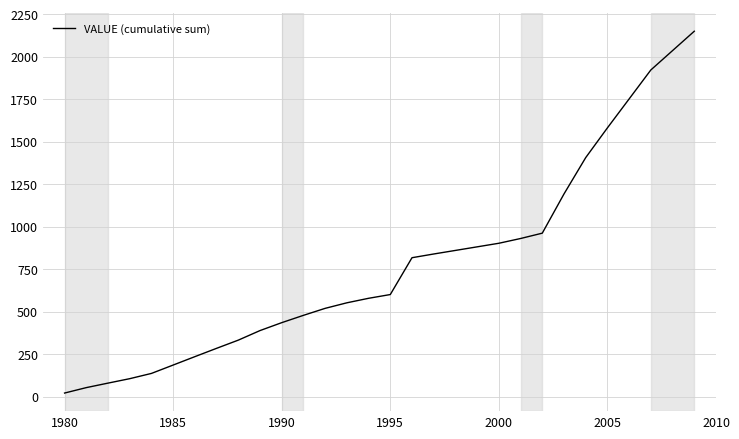

What is the greatest value displayed?

2149.4